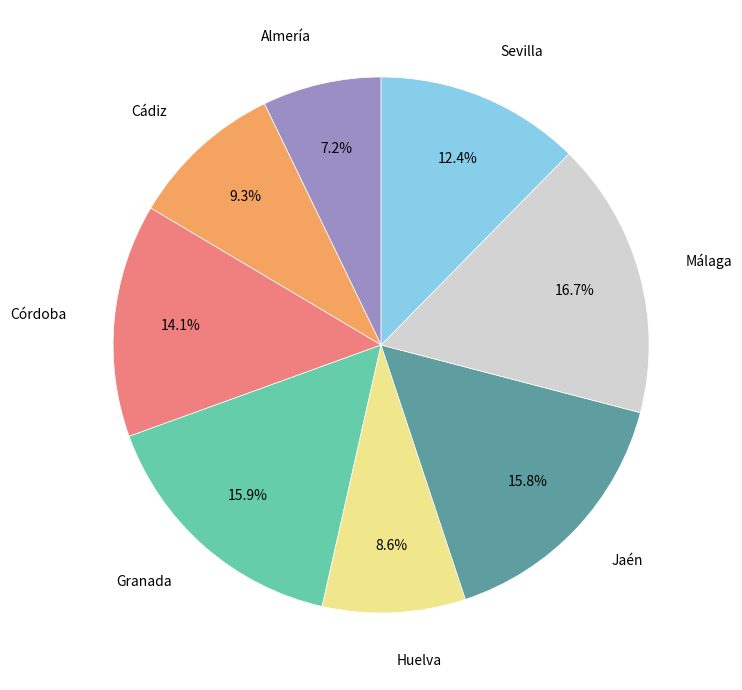

How many segments does this pie chart have?

8